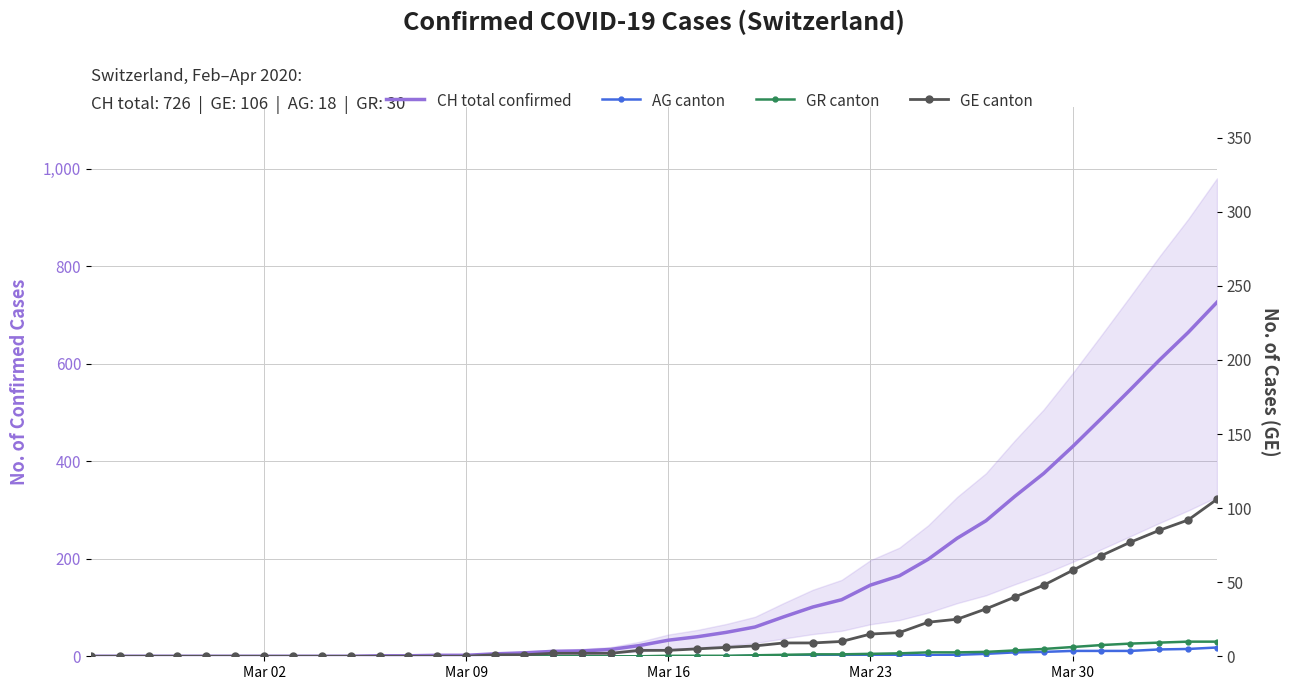

What is the sum of all GR canton values?

235